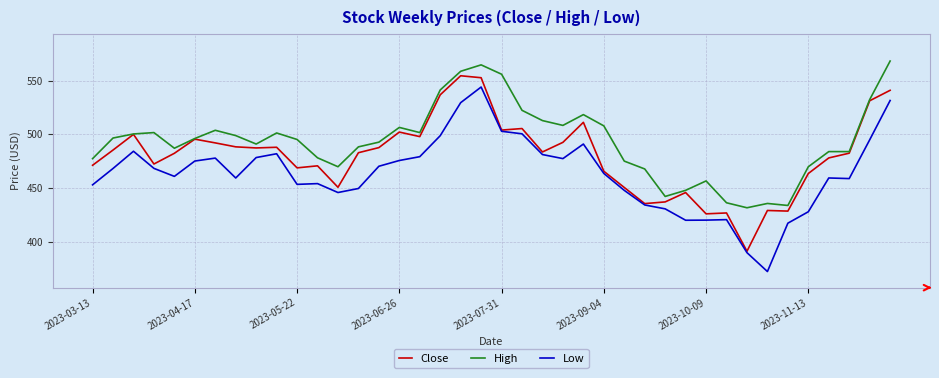

In Low, how many points are higher than both neighbors (excluding endpoints)?

8